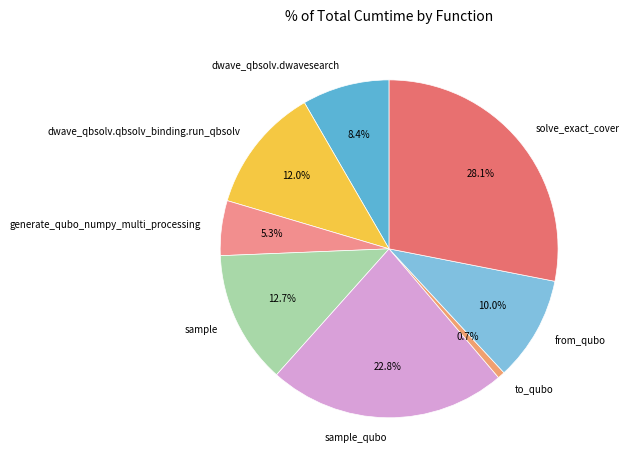

Between from_qubo and sample_qubo, which is larger?

sample_qubo